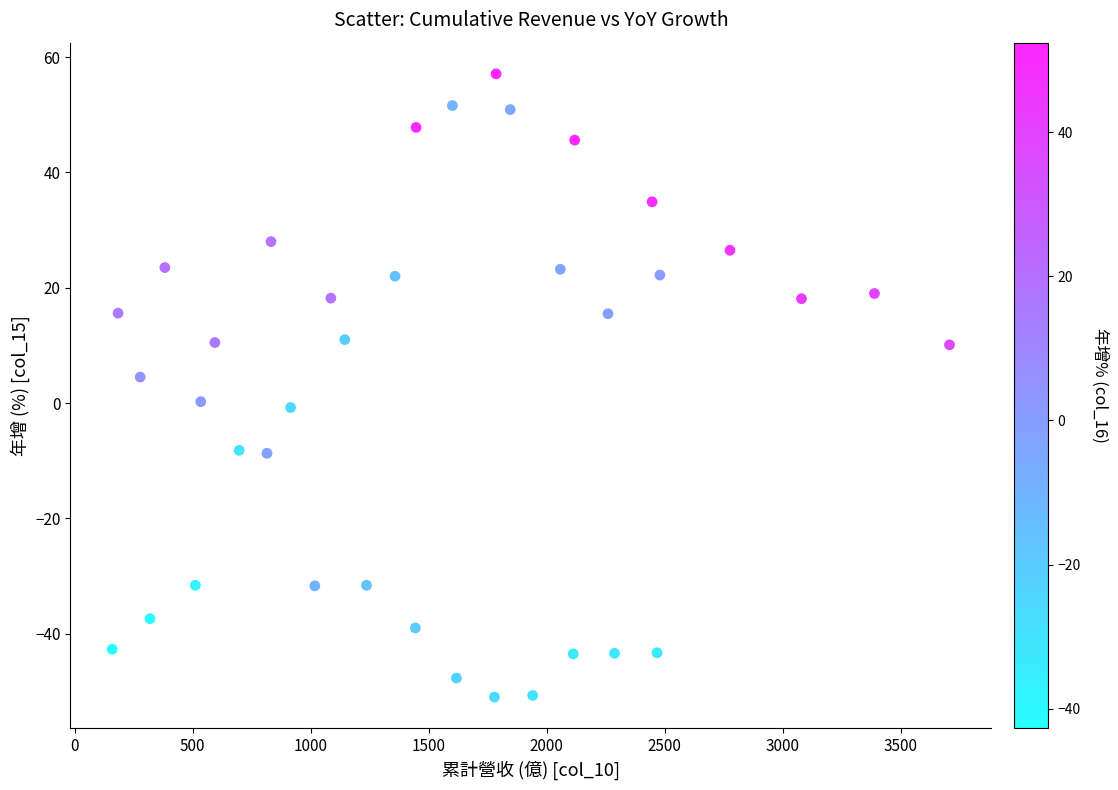

What Y value in the scatter plot is closest to 3?

4.5